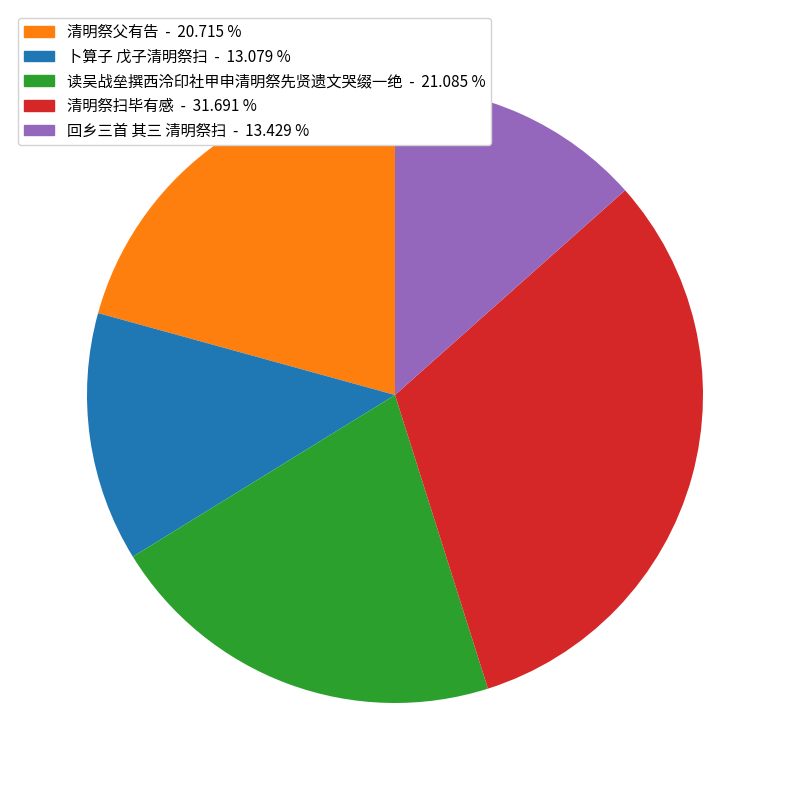

Count the number of slices in the pie.

5